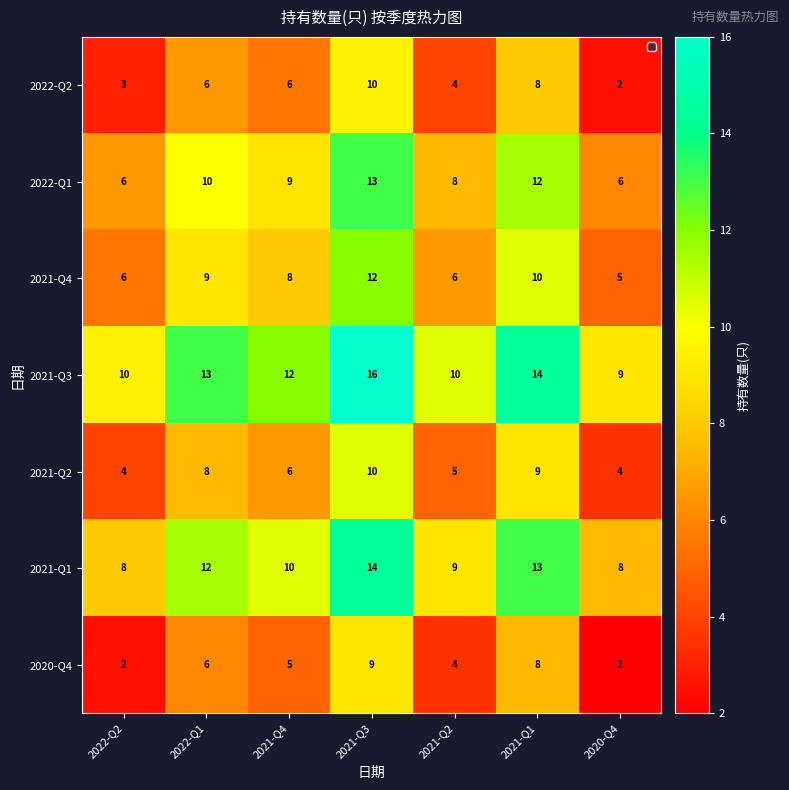

The 2022-Q2 series shows 6 at 2022-Q1. True or false?

True